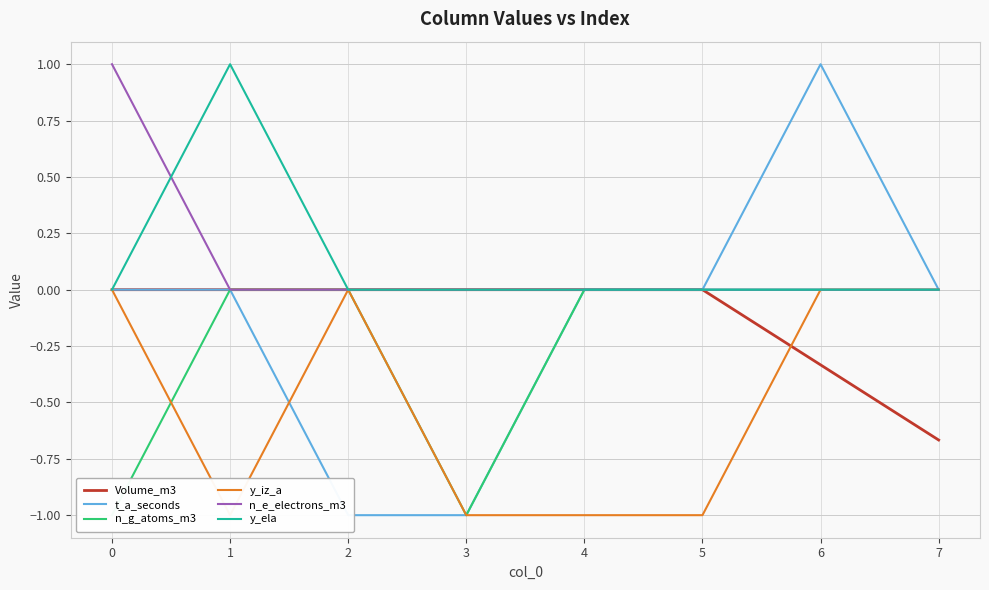

Reading right to left, transcribe all the data shown in this chart.

Volume_m3: 7=-0.7	6=-0.3	5=0.0	4=0.0	3=0.0	2=0.0	1=0.0	0=0.0
t_a_seconds: 7=0.0	6=1.0	5=0.0	4=0.0	3=-1.0	2=-1.0	1=0.0	0=0.0
n_g_atoms_m3: 7=0.0	6=0.0	5=0.0	4=0.0	3=-1.0	2=0.0	1=0.0	0=-1.0
y_iz_a: 7=0.0	6=0.0	5=-1.0	4=-1.0	3=-1.0	2=0.0	1=-1.0	0=0.0
n_e_electrons_m3: 7=0.0	6=0.0	5=0.0	4=0.0	3=0.0	2=0.0	1=0.0	0=1.0
y_ela: 7=0.0	6=0.0	5=0.0	4=0.0	3=0.0	2=0.0	1=1.0	0=0.0